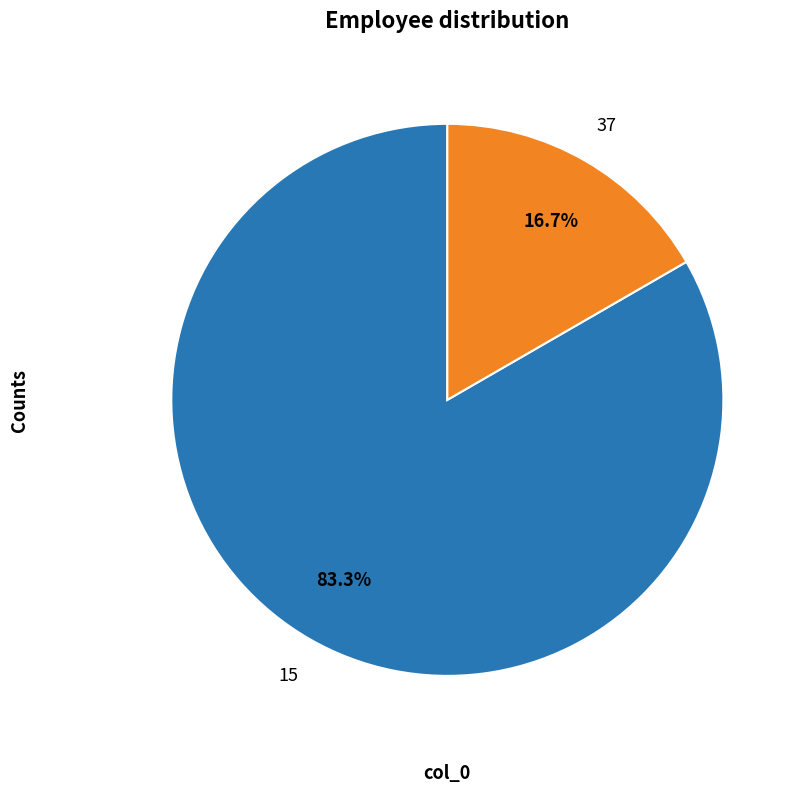

Is there any slice that represents more than half of the pie?

Yes